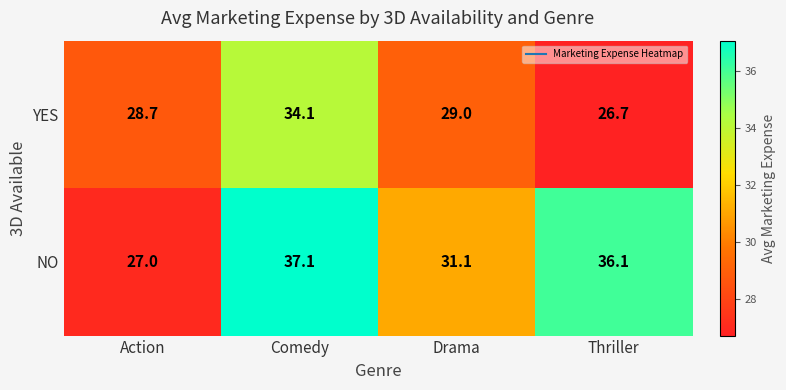

Is it true that YES equals 29.0 at Drama?

True